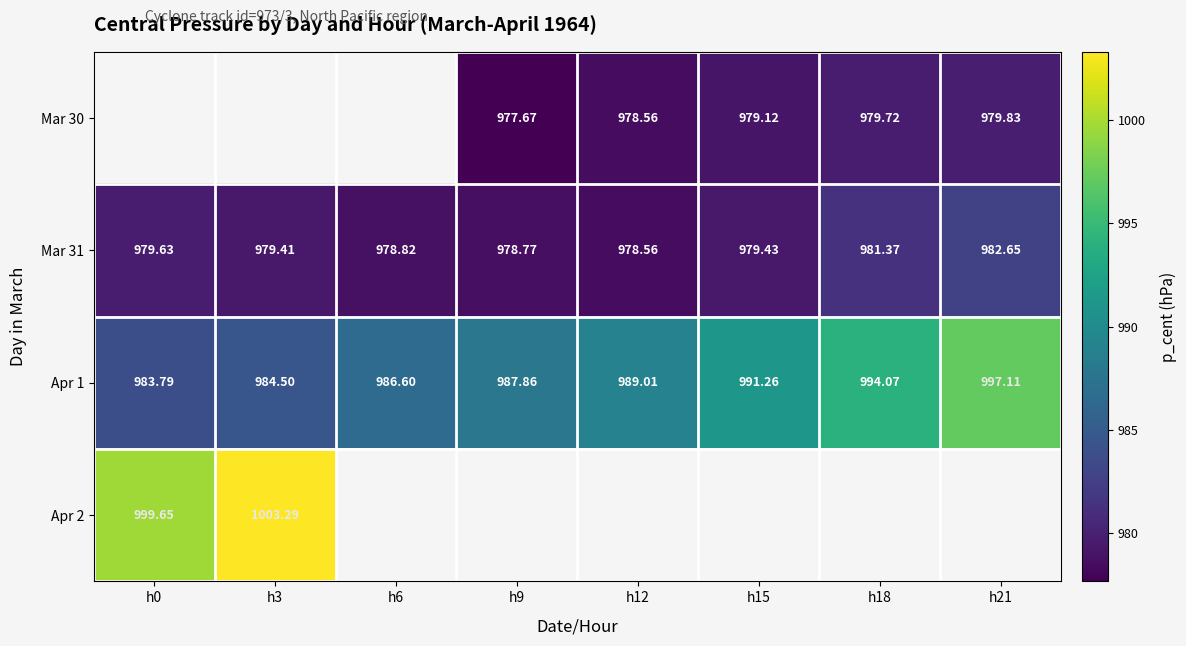

List the labels in order of Apr 1 value, largest first.

h21, h18, h15, h12, h9, h6, h3, h0